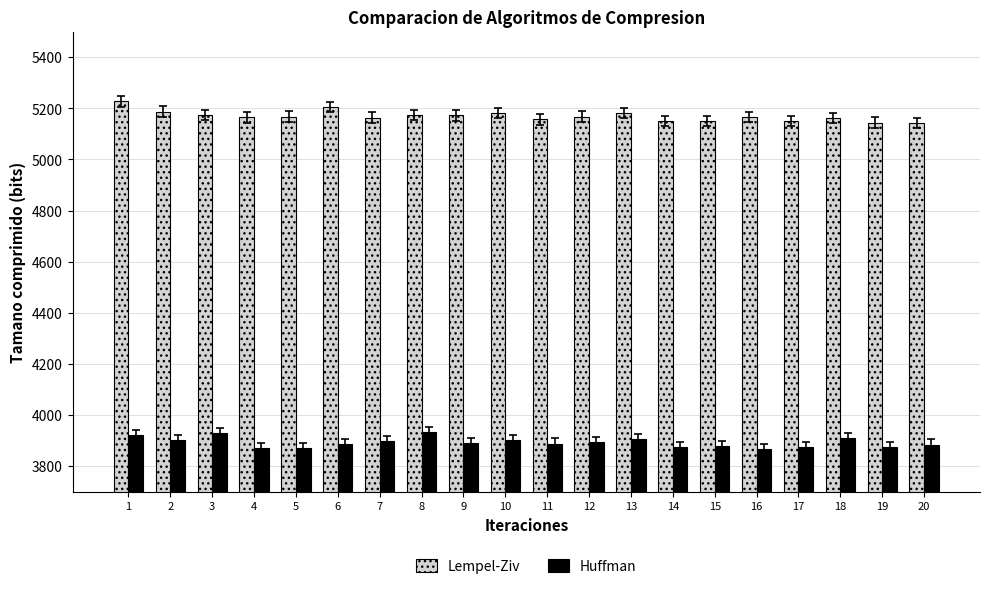

How many bars are there in each group?

2